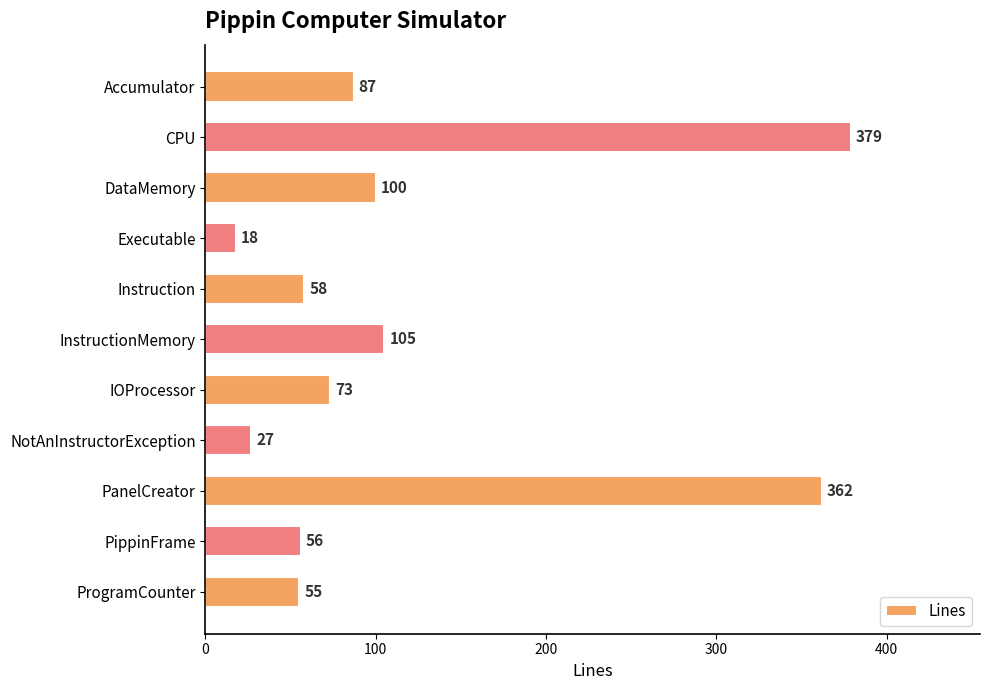

True or false: the data shows 151 at InstructionMemory.

False